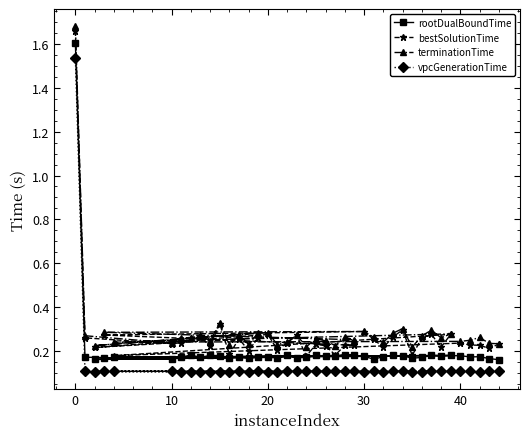

Count the rootDualBoundTime values in the range 0 to 1.

39